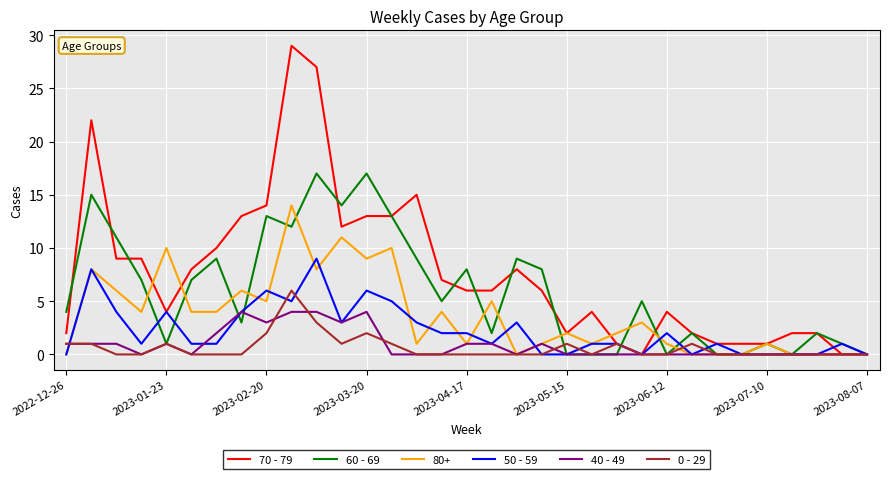

Which series has the largest total across all categories?

70 - 79